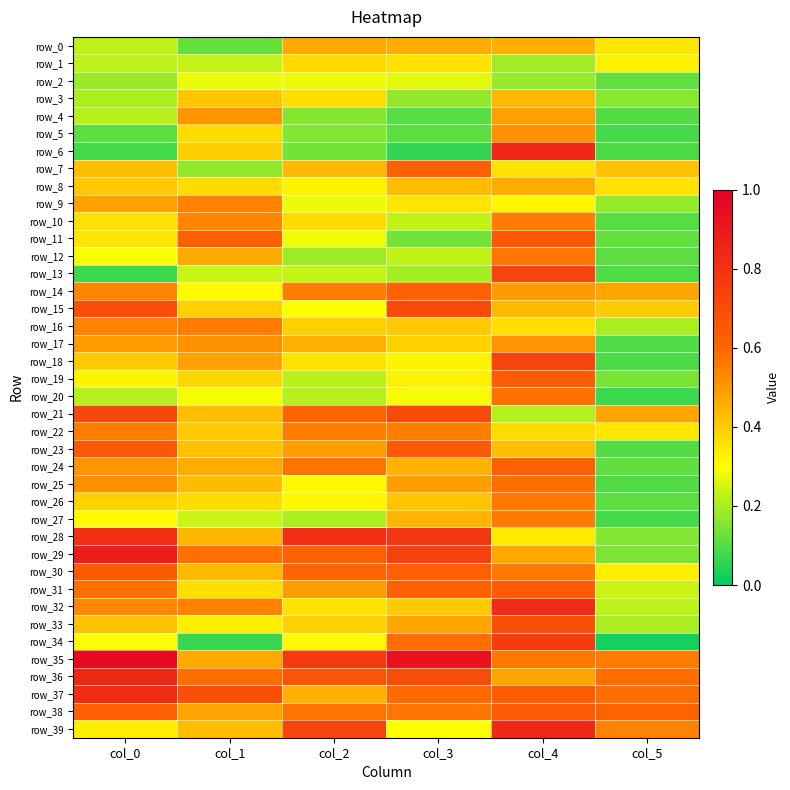

List the labels in order of row_29 value, largest first.

col_0, col_3, col_2, col_1, col_4, col_5